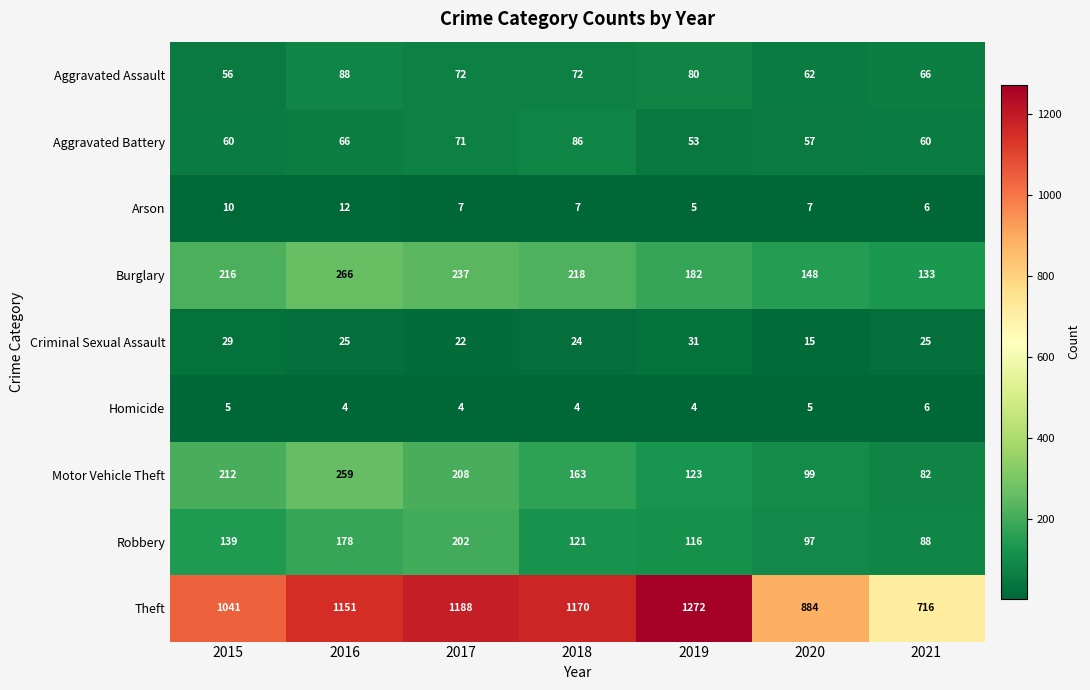

At how many categories does at least one series exceed 795?

6